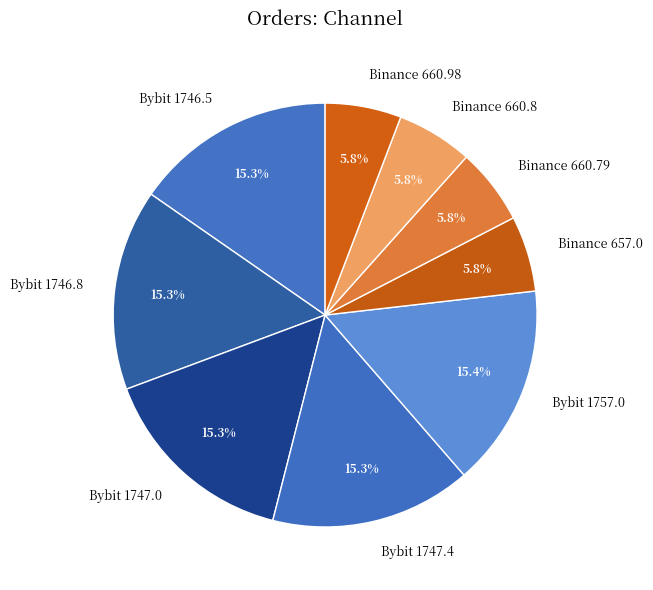

What is the total percentage of Binance 660.98 and Bybit 1757.0?

21.2%